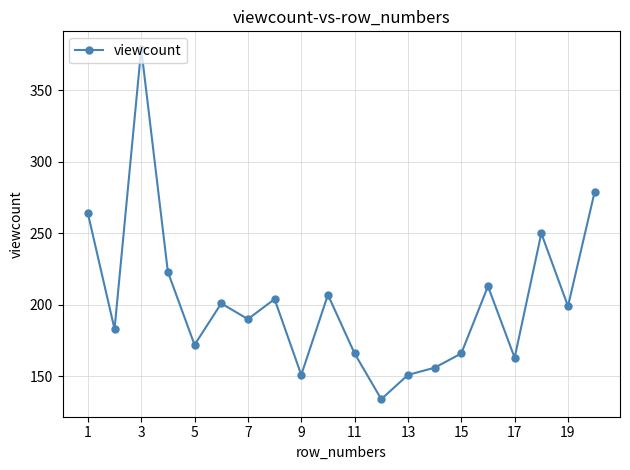

What is the smallest value displayed?

134